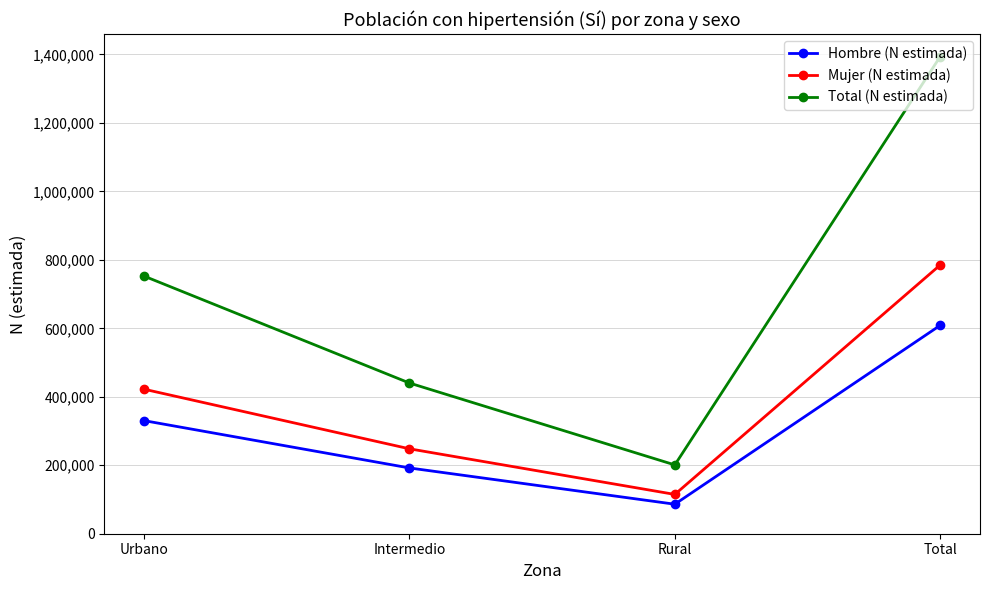

Is it true that Hombre (N estimada) equals 192106 at Intermedio?

True